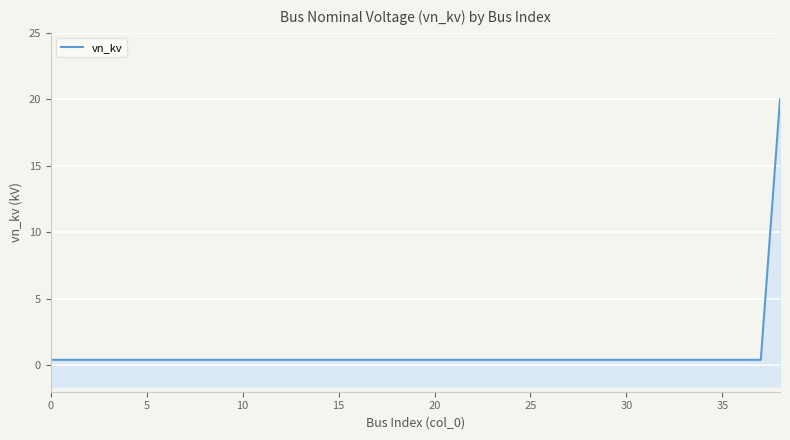

What is the sum of all values?

35.2